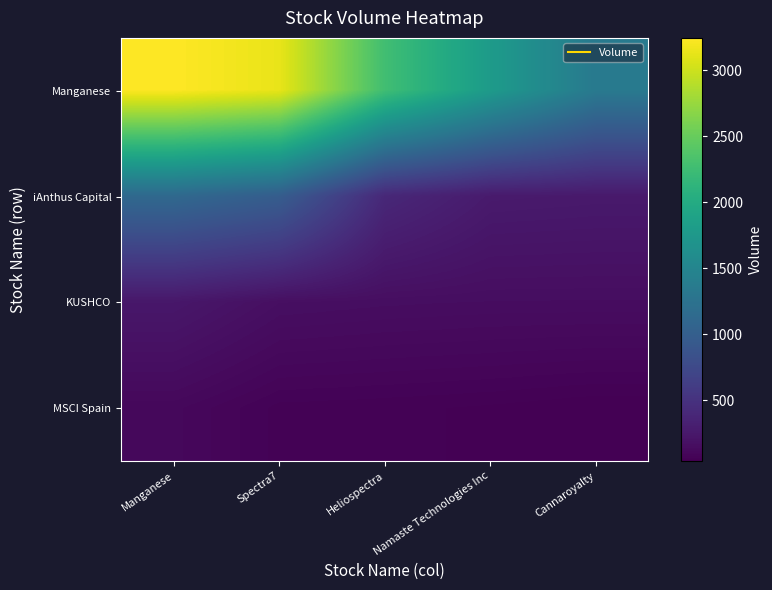

Rank the series at Manganese from lowest to highest value.

MSCI Spain, KUSHCO, iAnthus Capital, Manganese